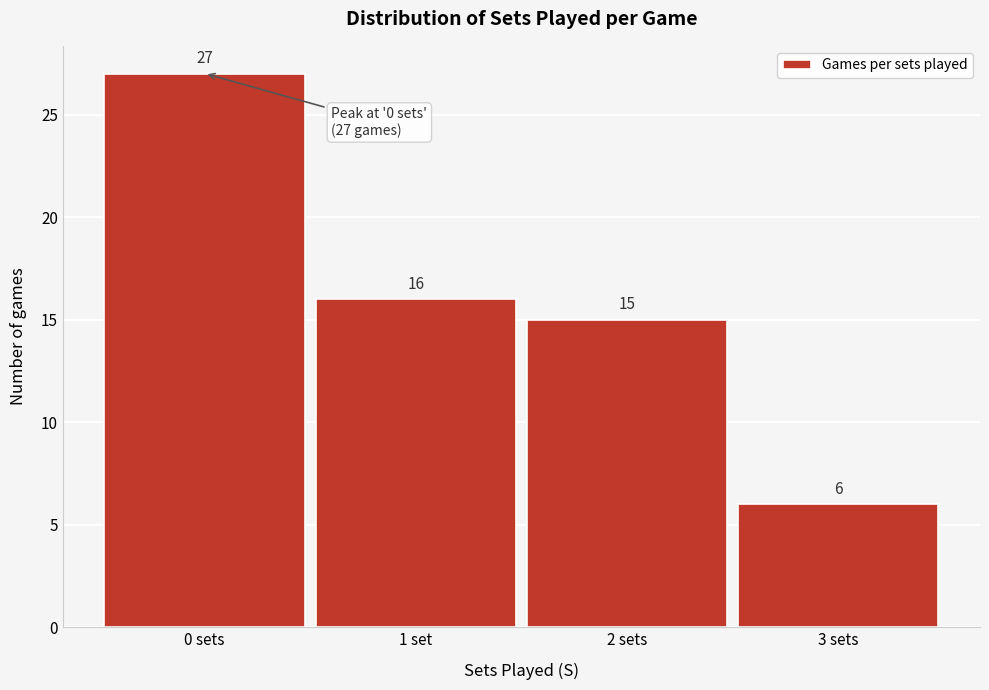

Reading left to right, list all the values displayed in this chart.

27	16	15	6